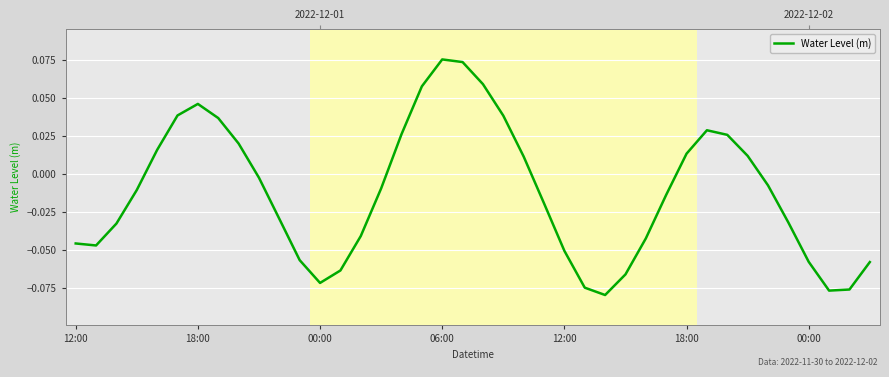

What is the smallest value displayed?

-0.1